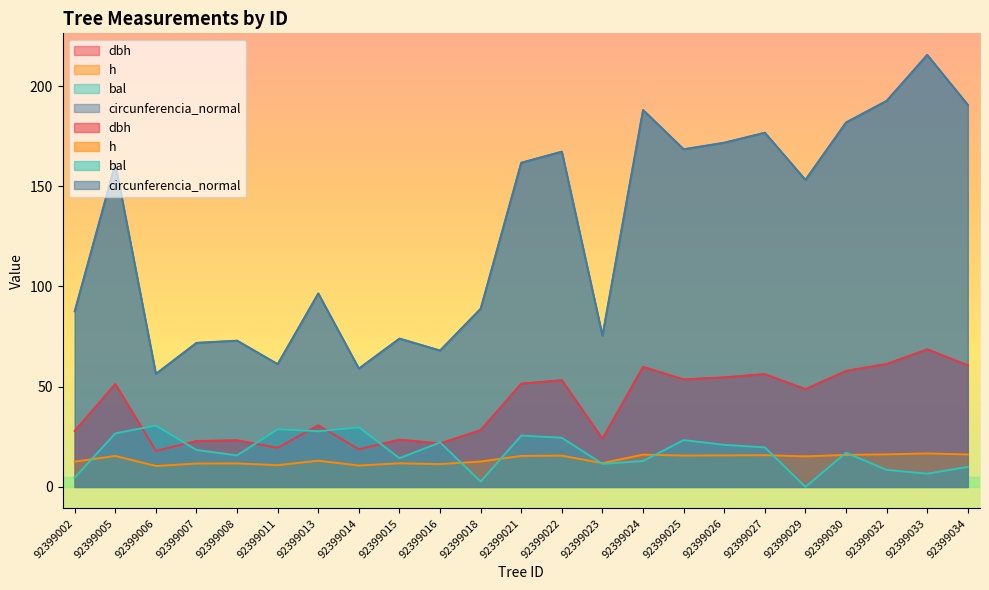

At which category is the sum across all series the highest?

92399033